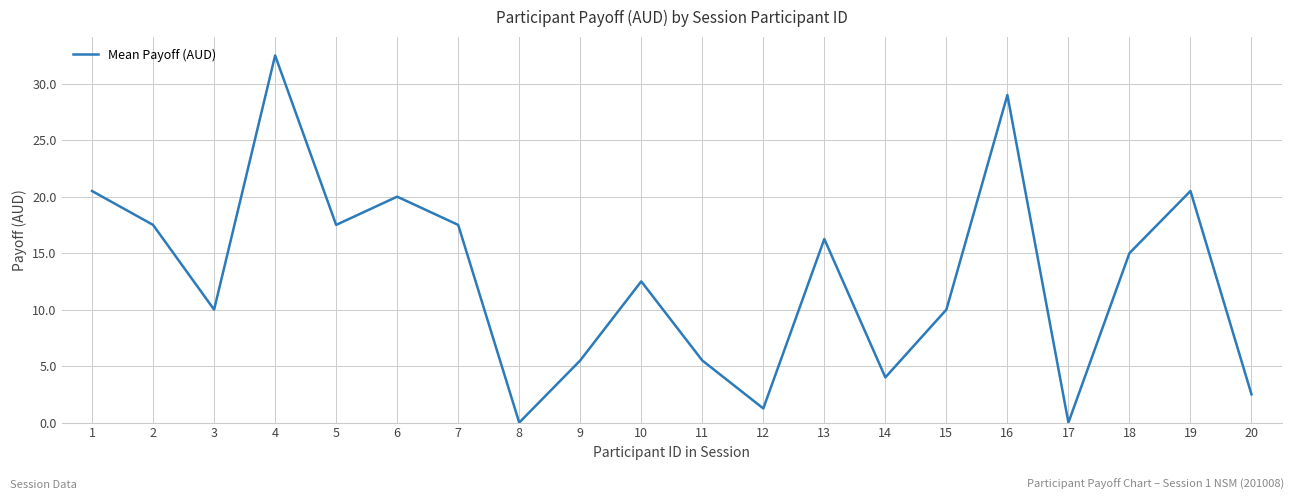

What is the greatest value displayed?

32.5